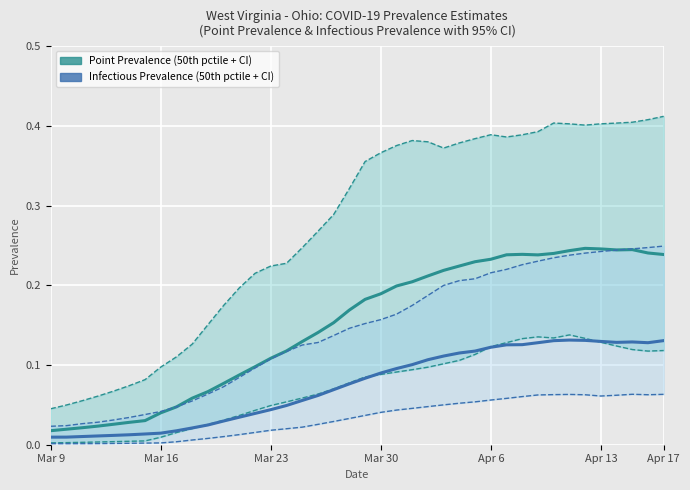

True or false: pointinfectiousprevalence_50 and pointinfectiousprevalence_05 intersect in this chart.

False